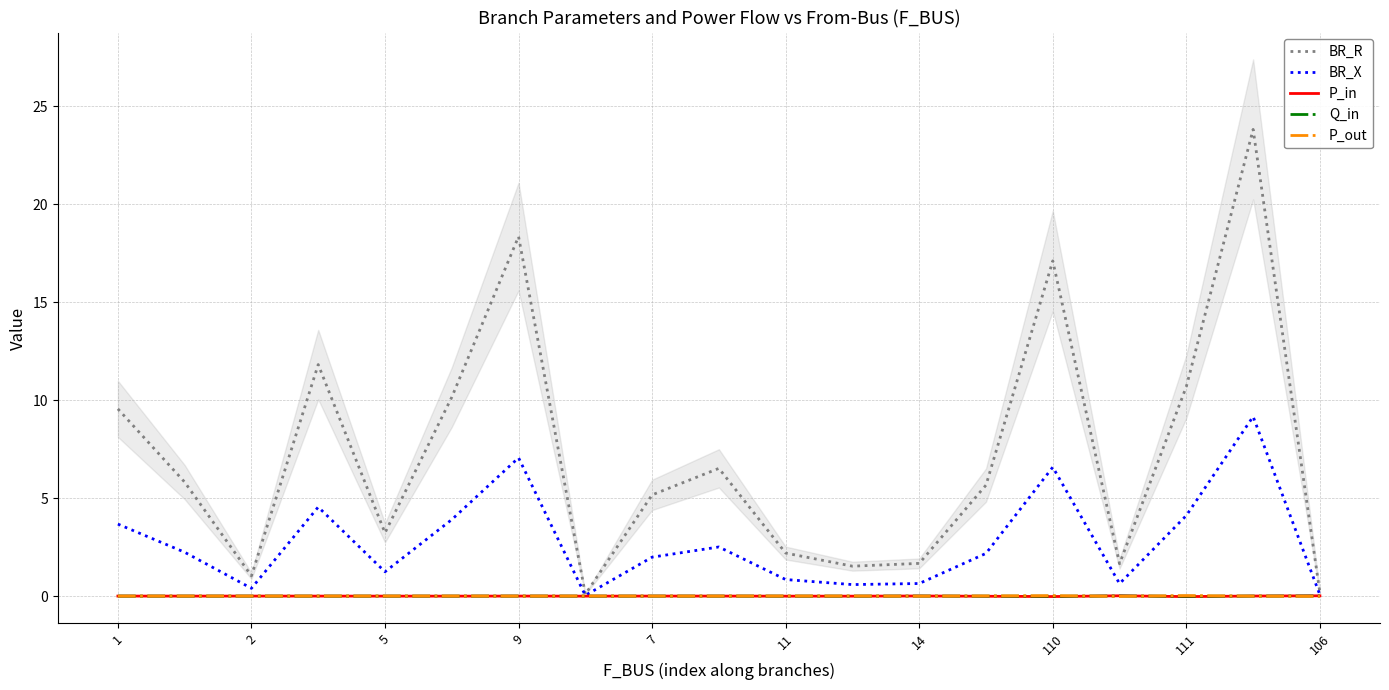

The value of P_out at 9 is -0.0. True or false?

True